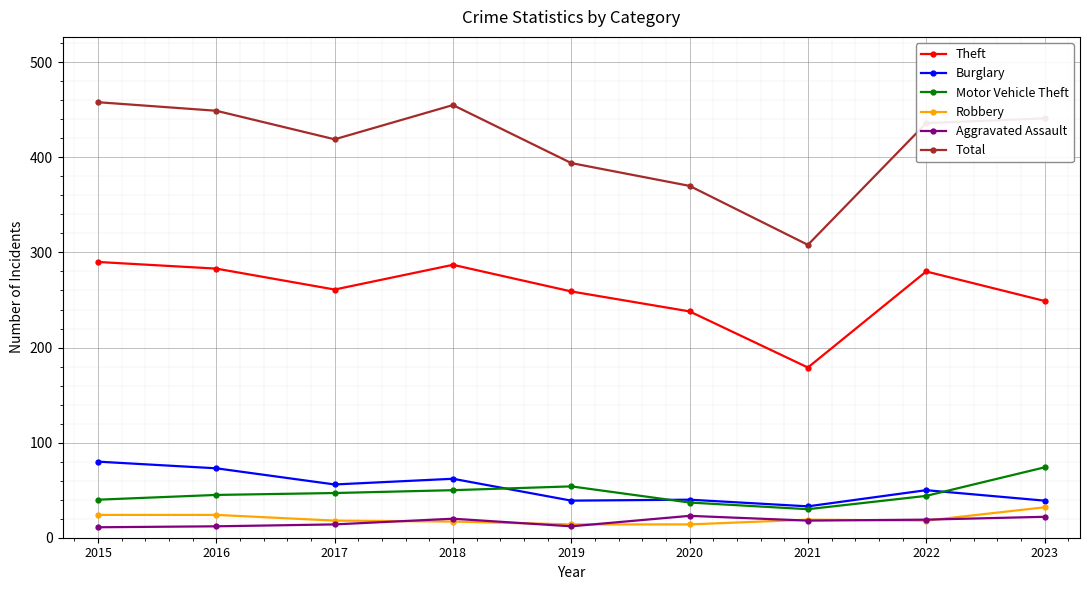

What is the average value of the Robbery series?

20